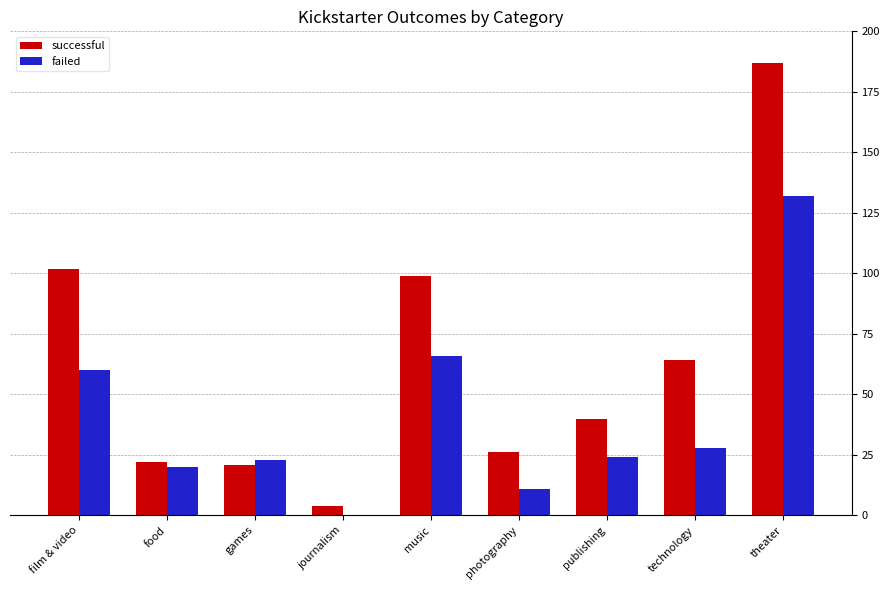

What is the total value across all series at publishing?

64